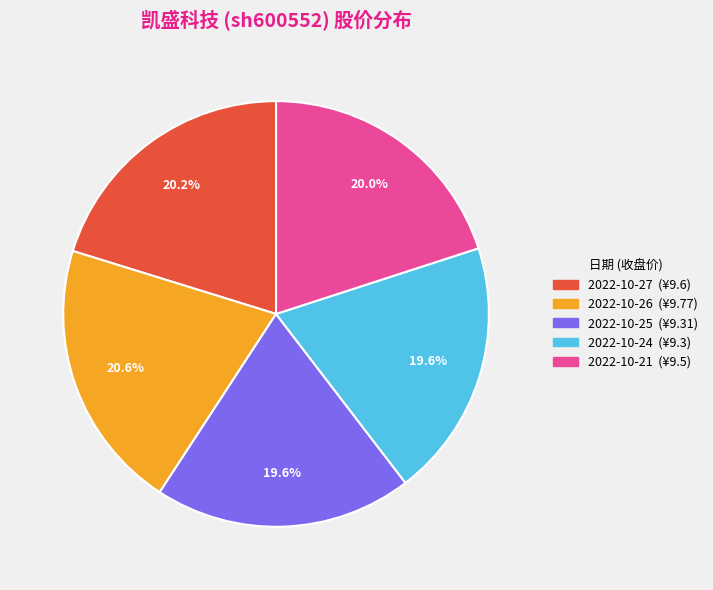

Is there a majority slice in this chart?

No